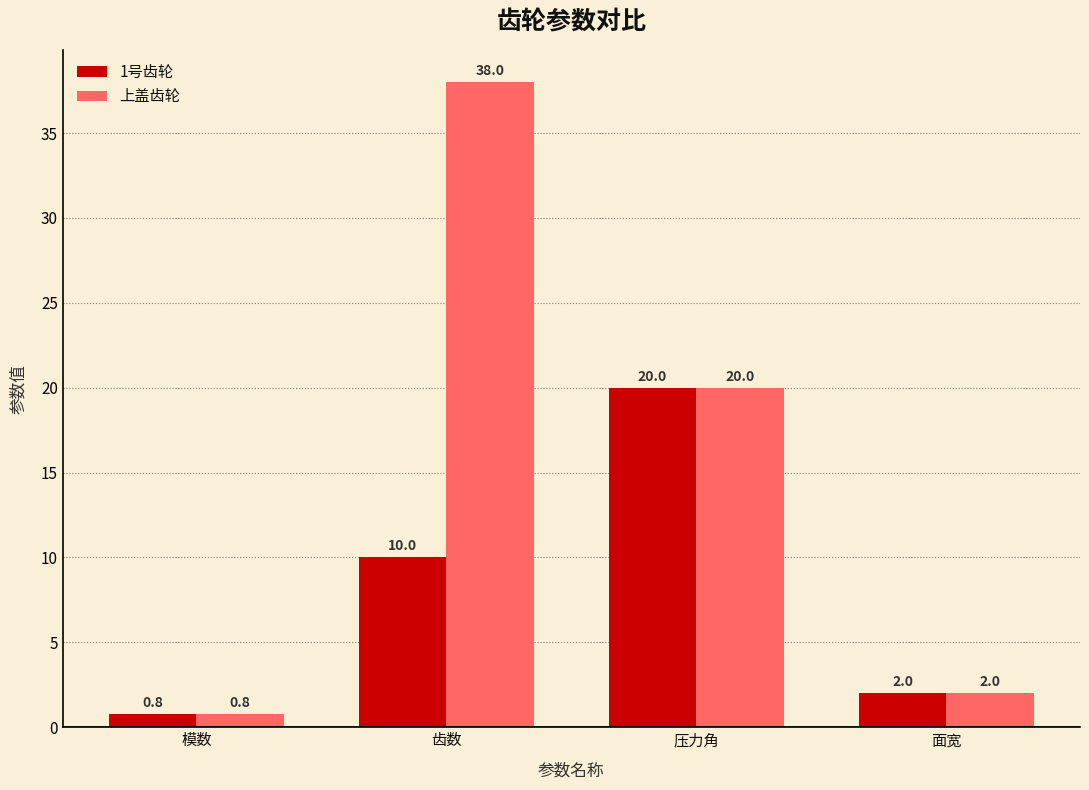

What is the value of the 1号齿轮 bar at the 4th from the left?

2.0